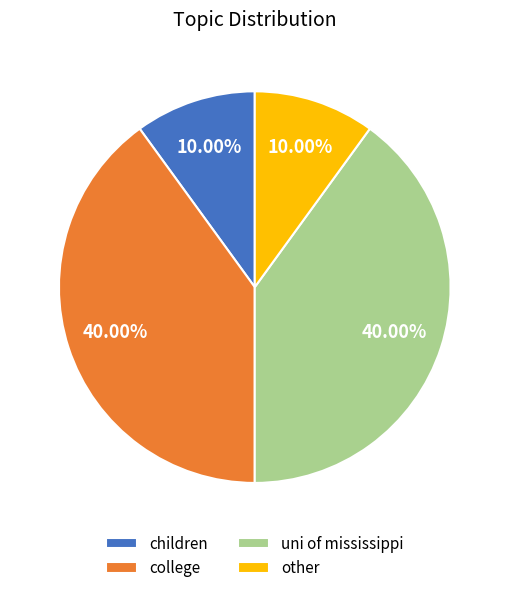

Is it true that children is 10% of the pie?

True